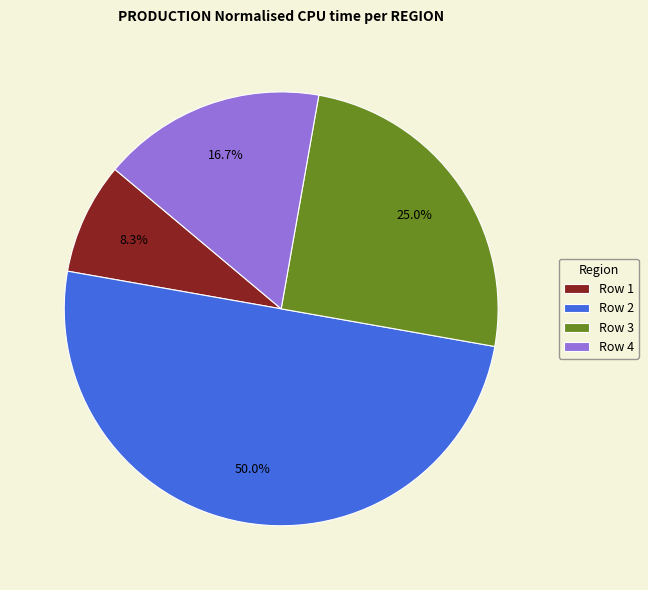

What is the ratio of the value at Row 3 to the value at Row 1?

3.0